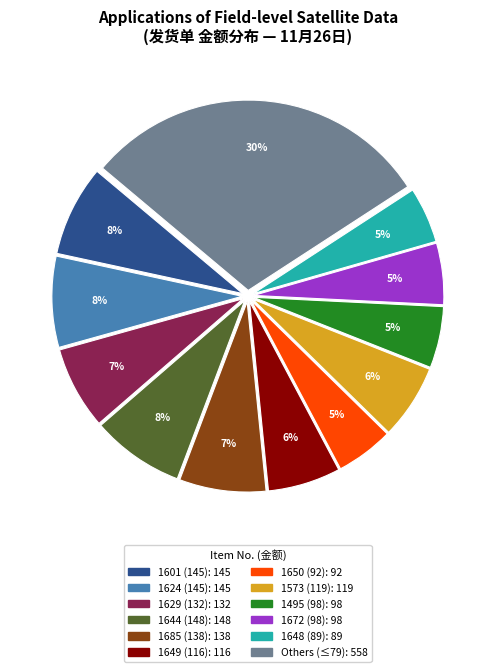

To the nearest percent, what is the average slice percentage?

8%